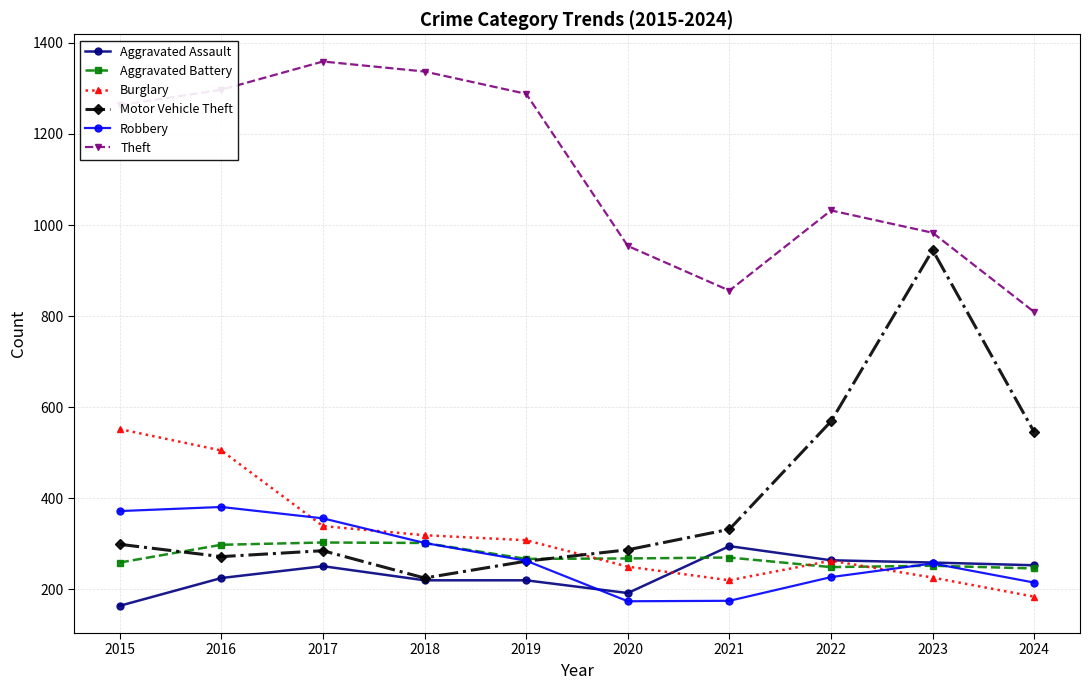

True or false: Theft has a value of 226 at 2021.

False